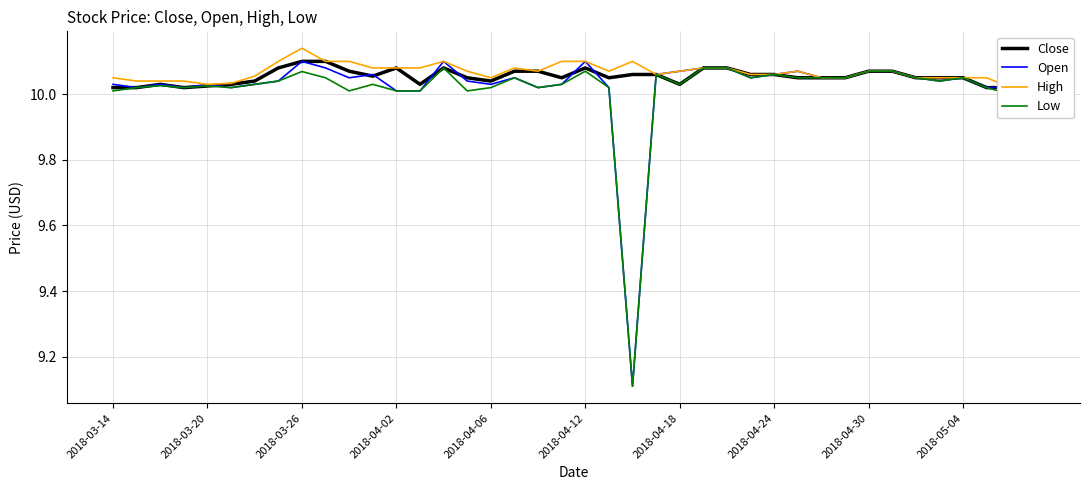

Read the Low value at 17.

10.1